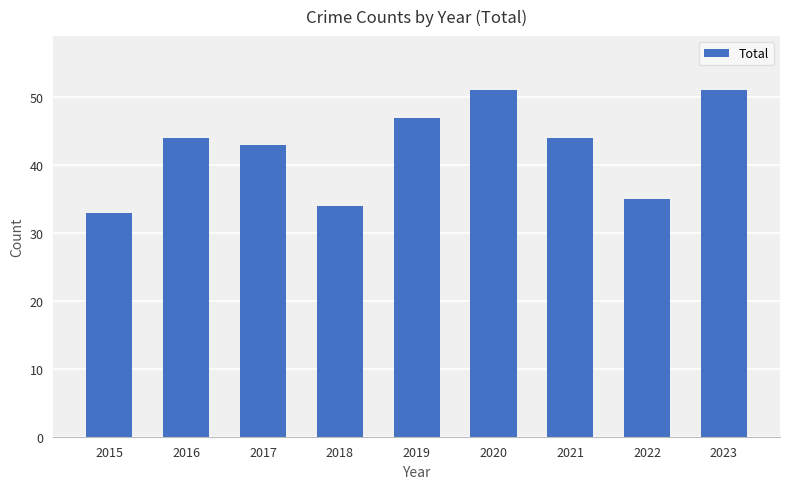

What is the change in value from 2020 to 2022?

-16